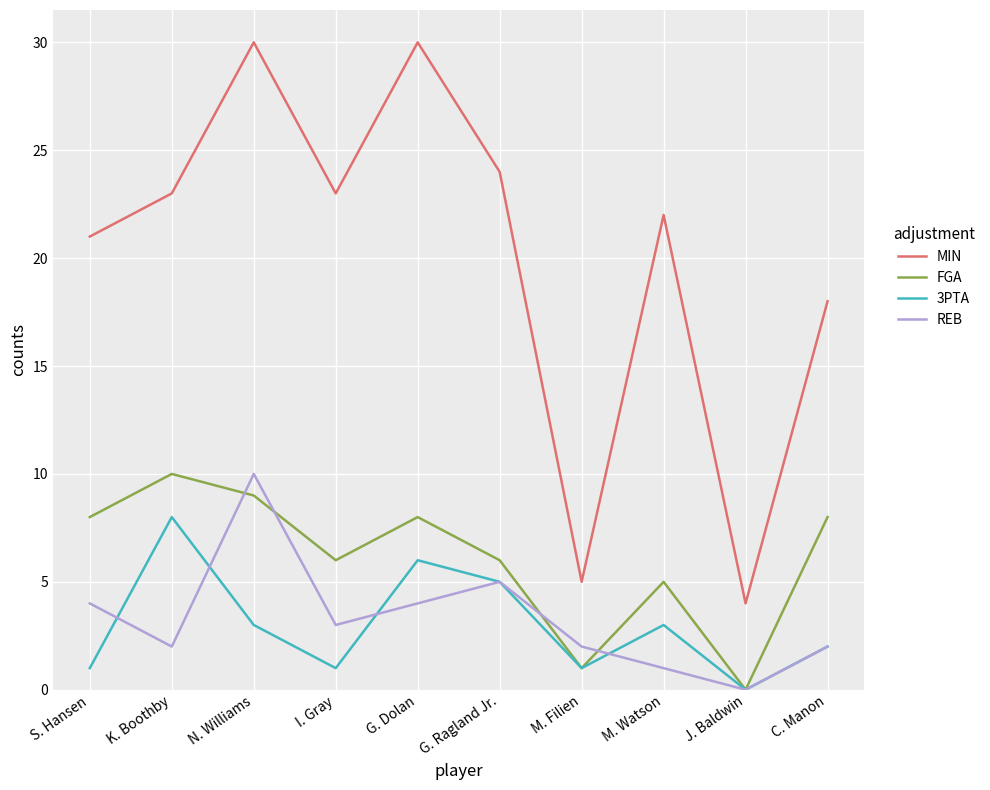

What is the average value of the FGA series?

6